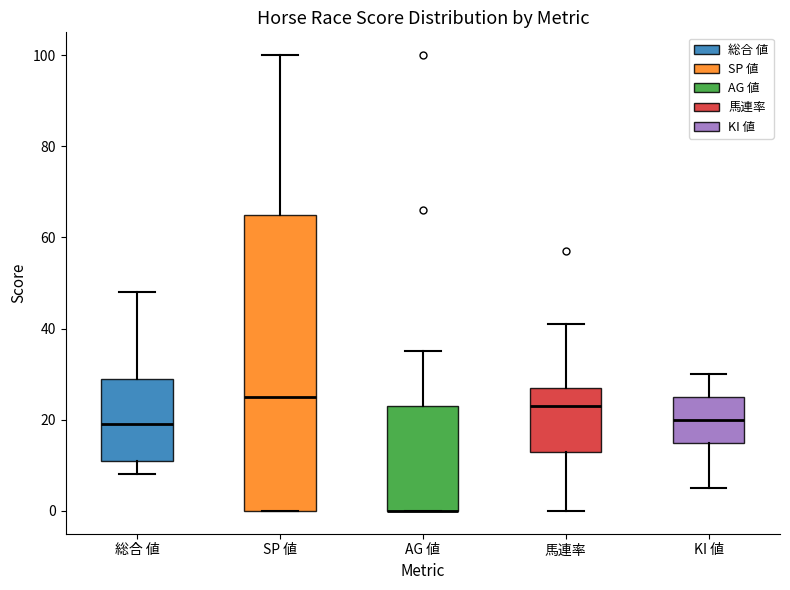

Which box is the tallest, from its lower edge to its upper edge?

SP 値